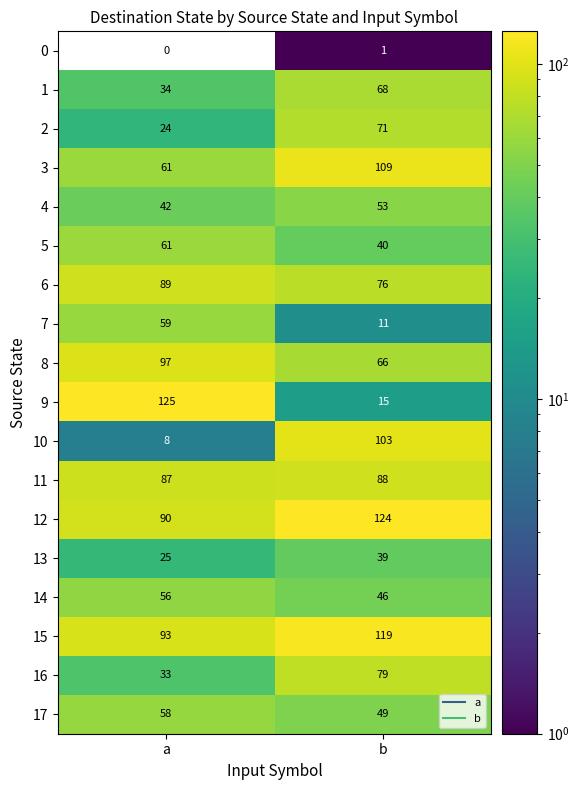

What is the difference between the 10 values at b and a?

95